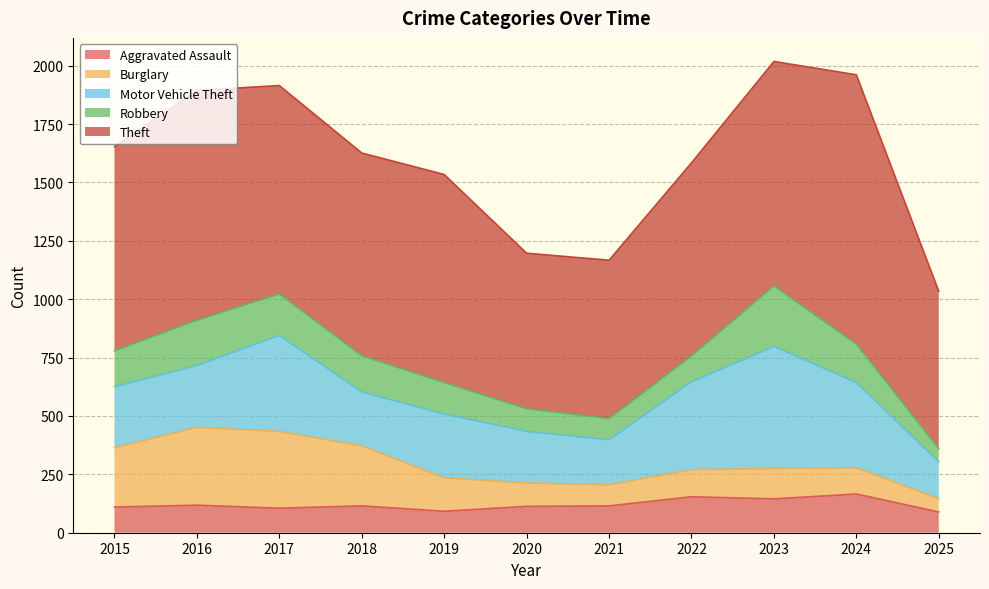

What is the total value across all series at 2018?

1626